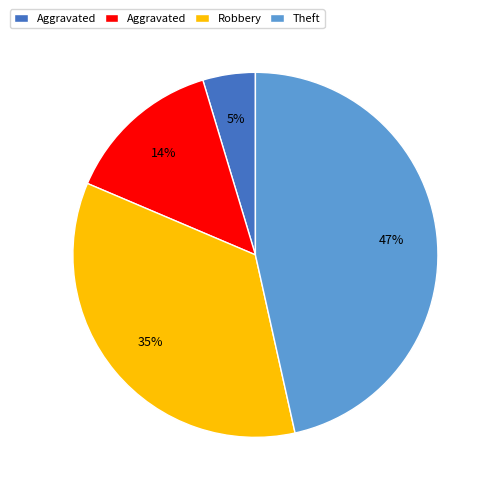

Does any single category account for the majority?

No